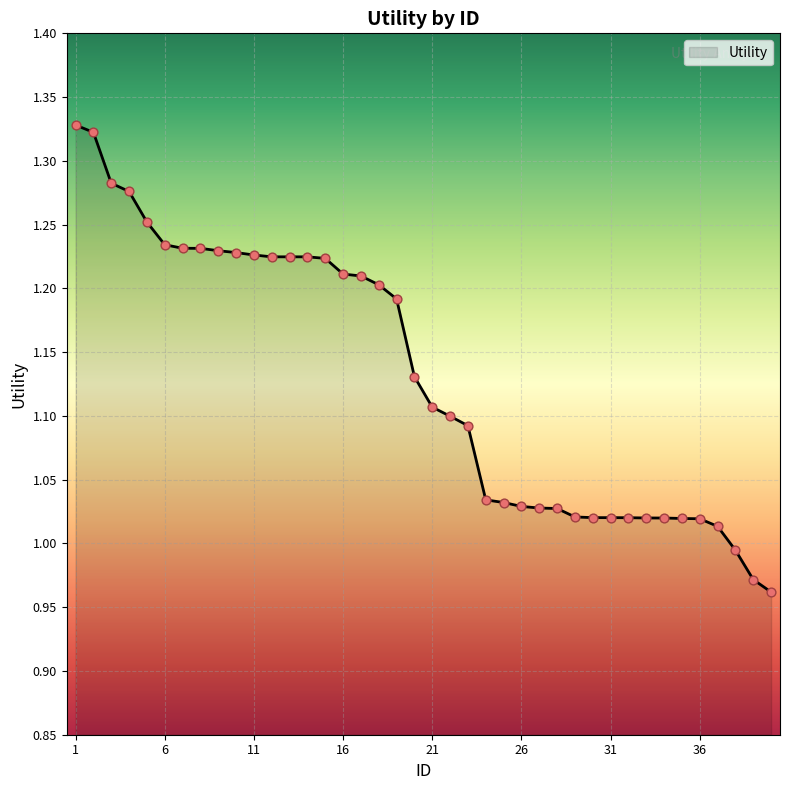

What is the difference between the maximum and minimum values?

0.4